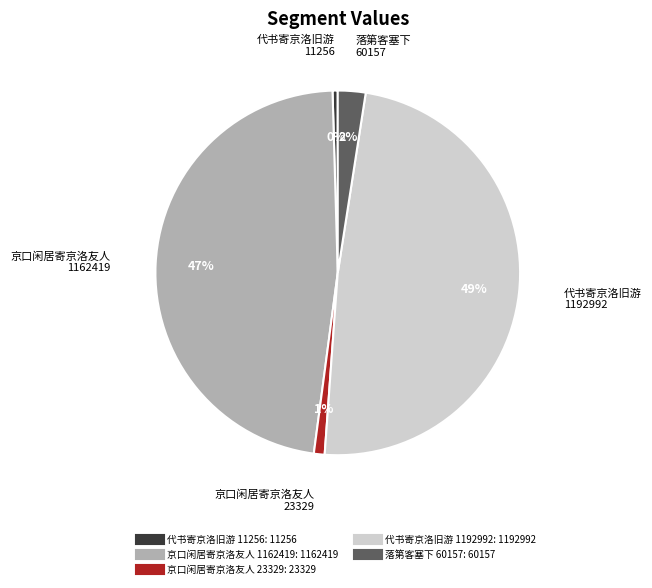

Is there a majority slice in this chart?

No